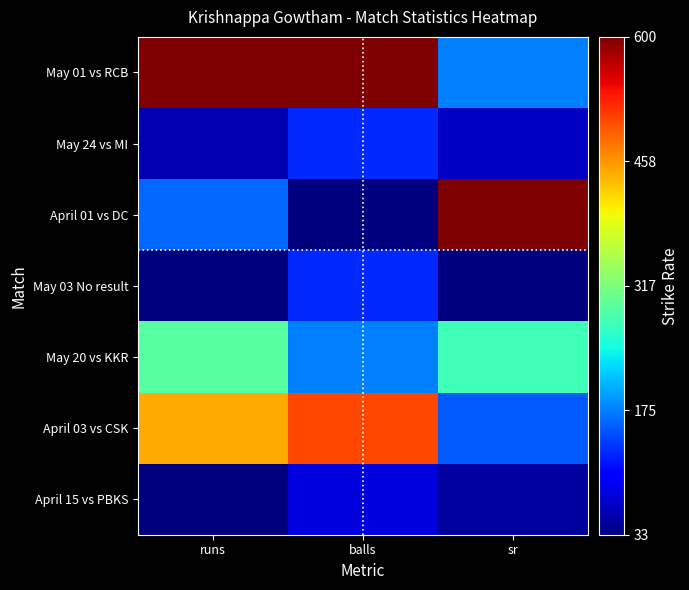

Which has a higher value, balls or runs?

balls